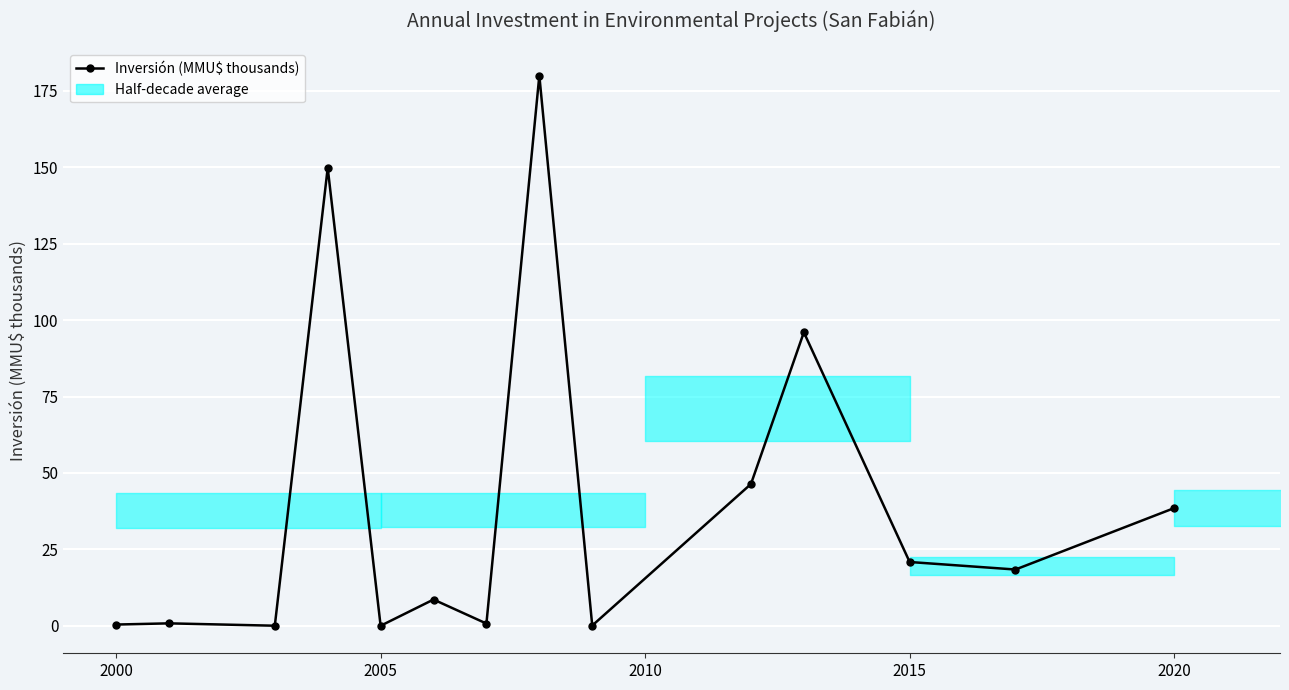

What is the sum of all values?

560.5